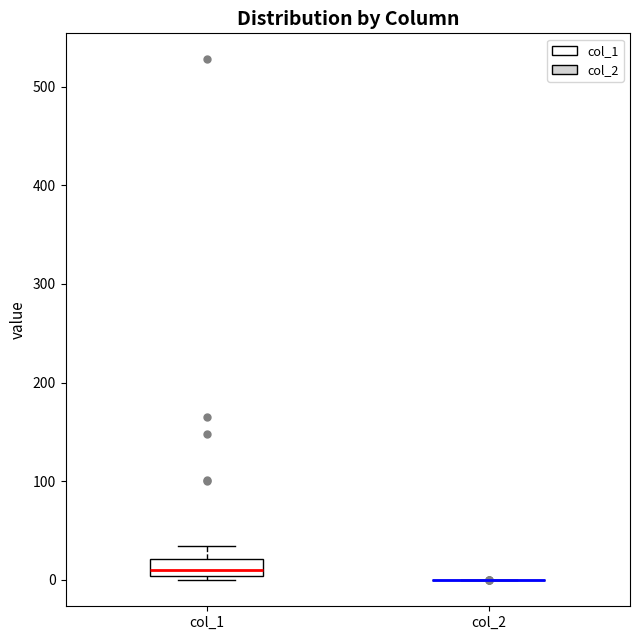

Reading left to right, read every box against the y-axis: the position of its median line, the range the box covers, and the ends of its whiskers. The values are not printed on the chart, so give them approximately, as read against the axis.

col_1: median 10, box 0 to 20, whiskers 0 (just below the box's lower edge) to 30
col_2: box collapsed to a line at 0, whiskers 0 to 0